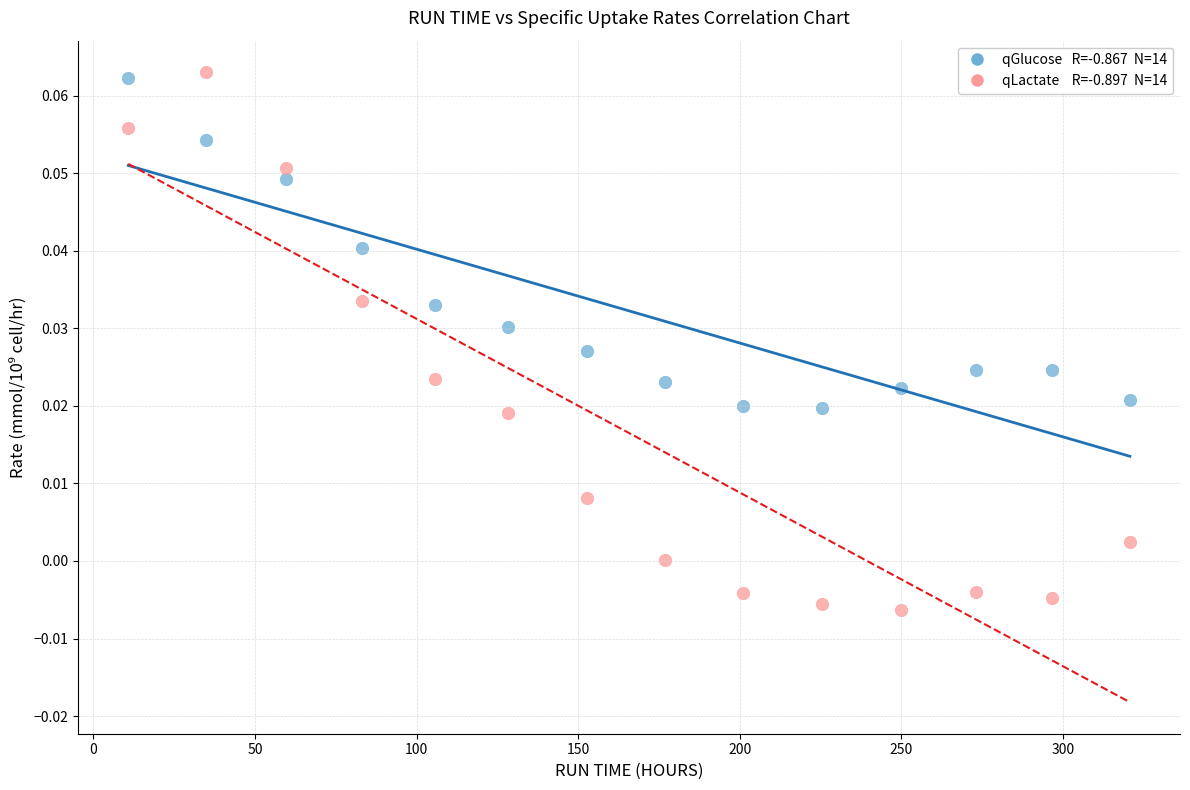

Across all data points, what is the range of X values (max minus min)?

310.0